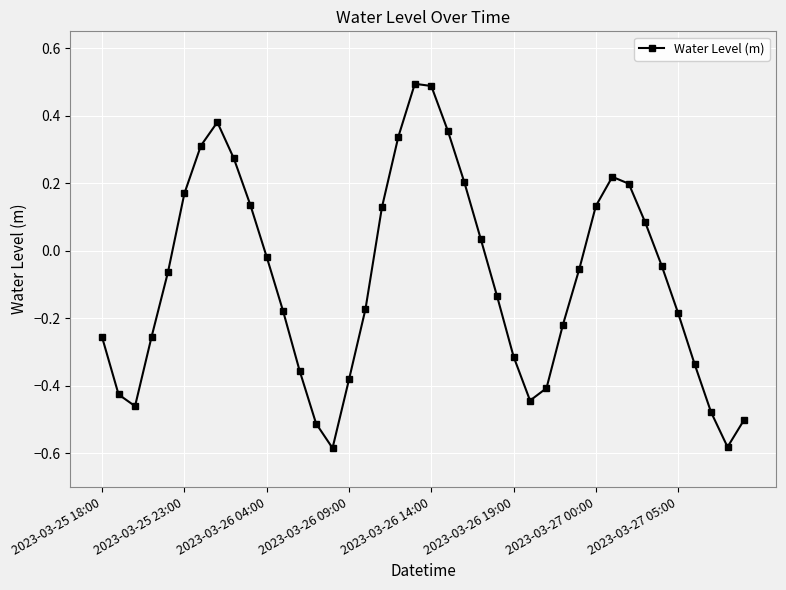

What is the sum of all values?

-3.4